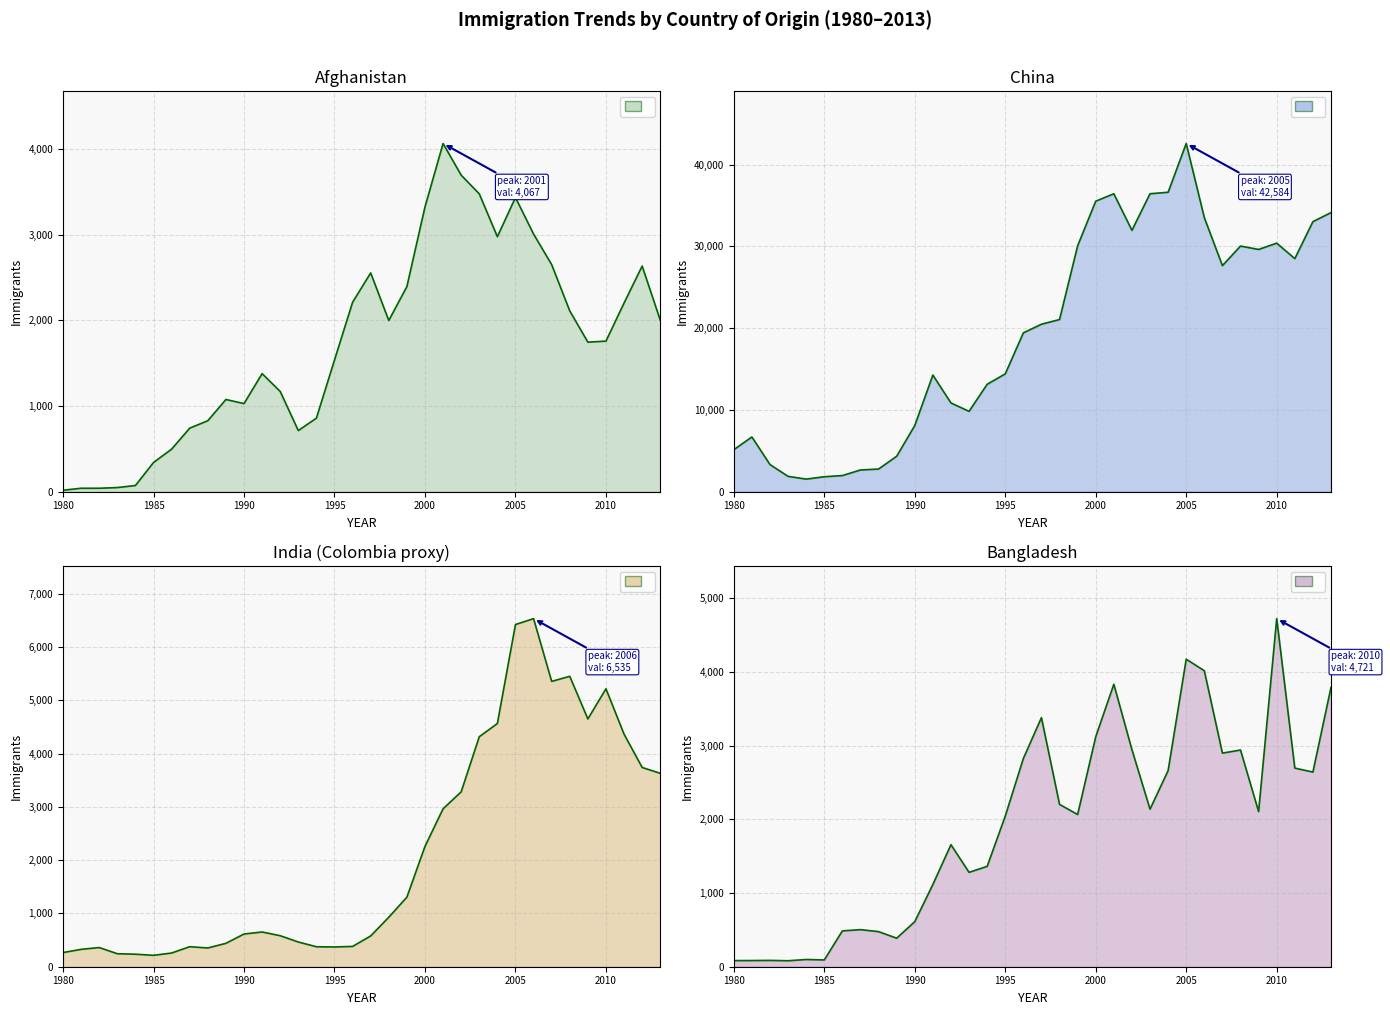

Where do Bangladesh and Afghanistan first cross each other?

1984 and 1985